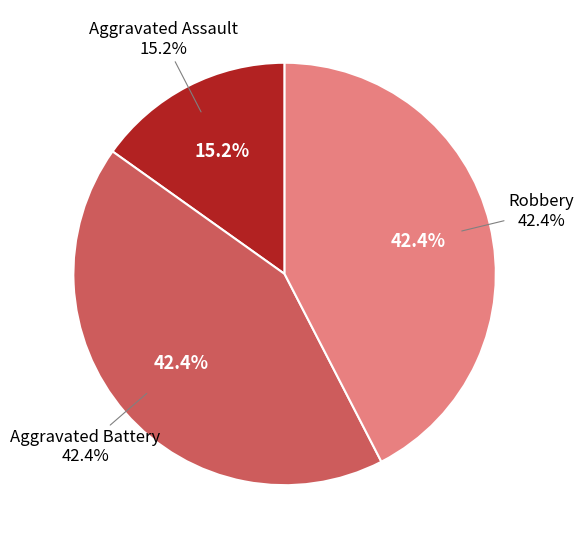

What percentage is the Robbery slice, to the nearest percent?

42%